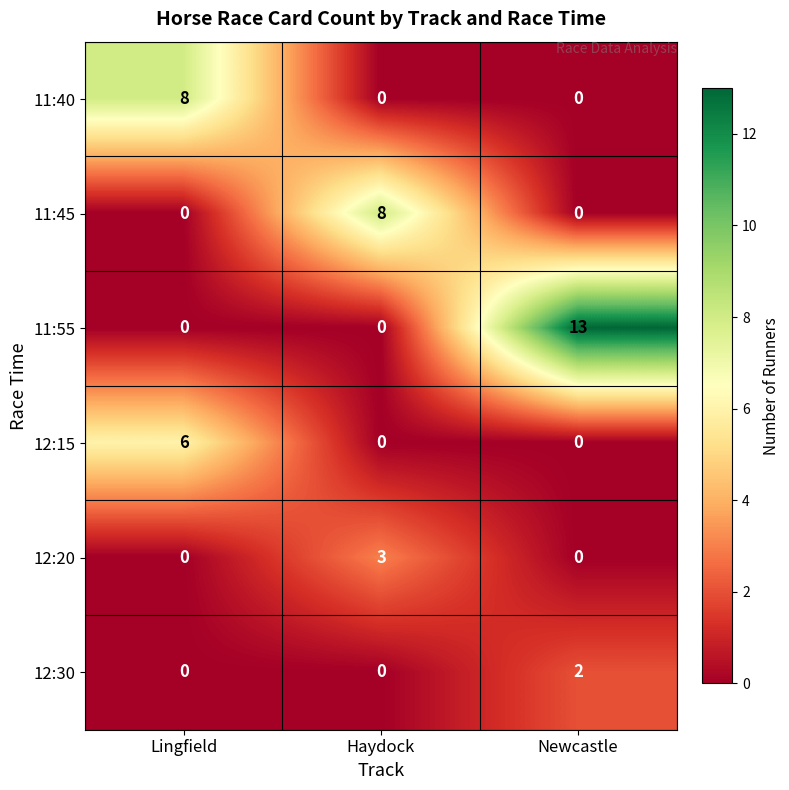

What is the sum of all 11:55 values?

13